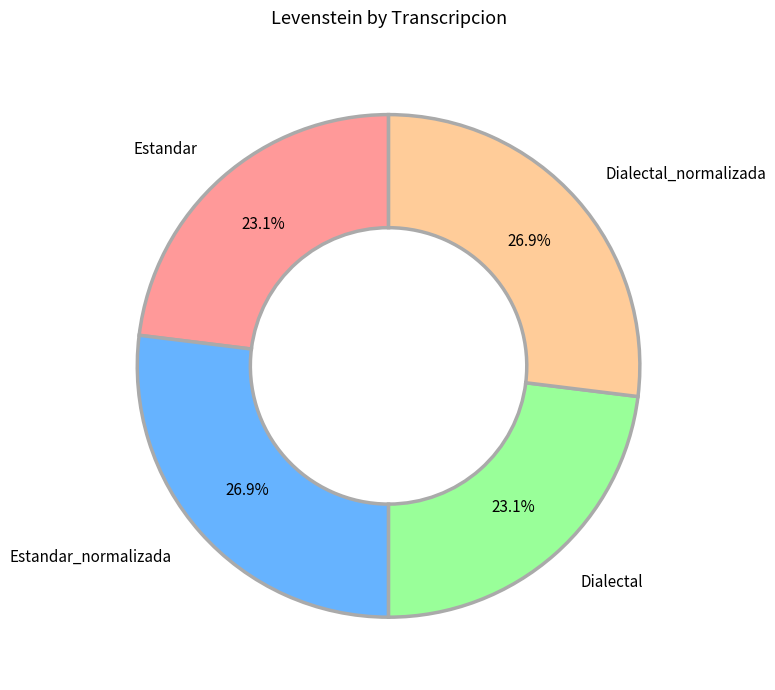

Is Dialectal_normalizada the majority of the pie?

No